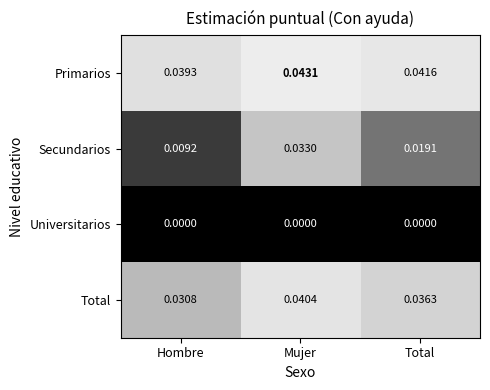

Which series has the largest total across all categories?

Primarios